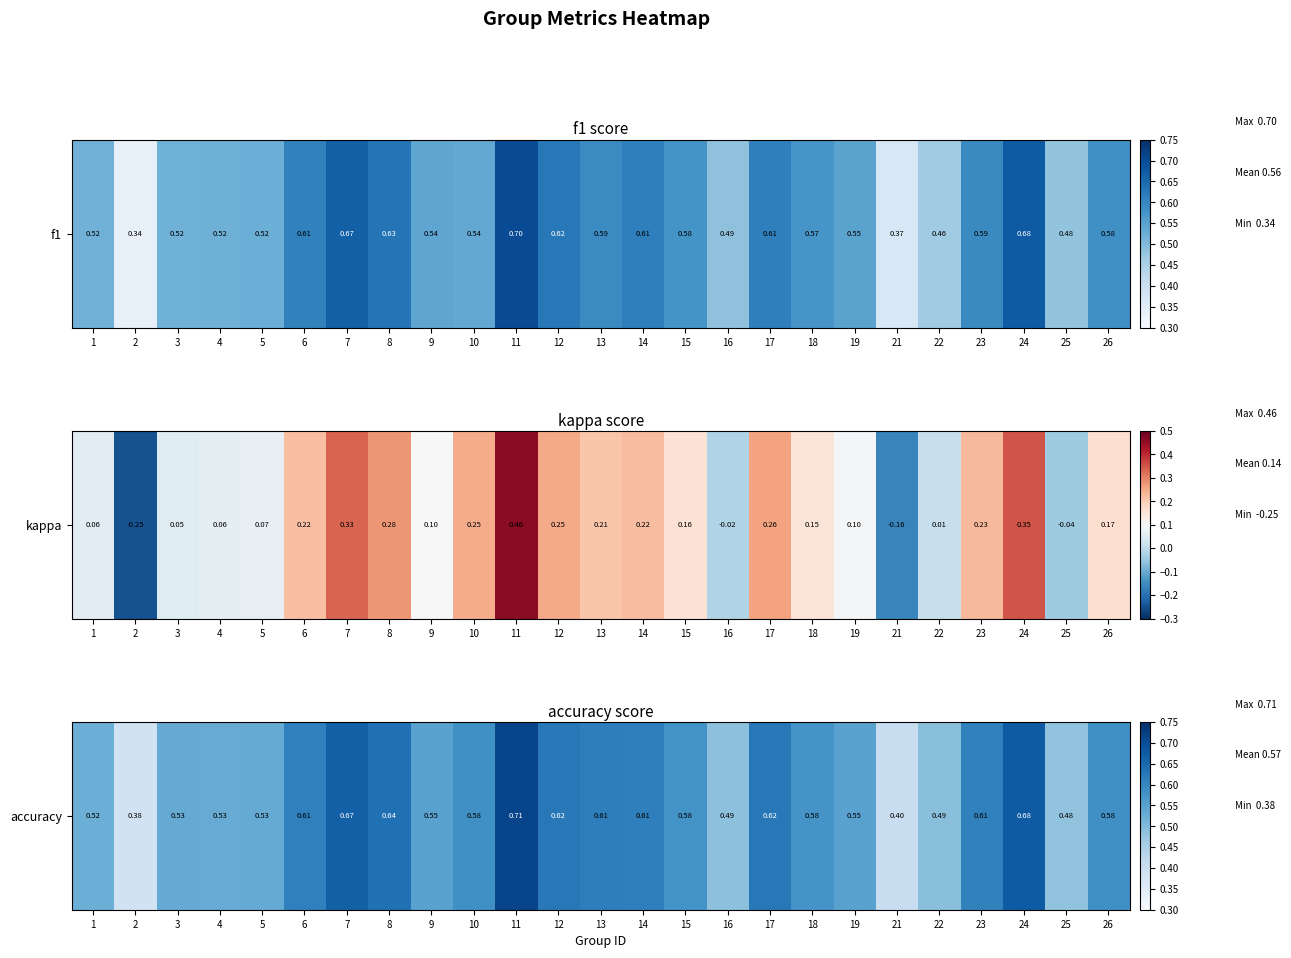

What is the approximate value at 13?

0.6